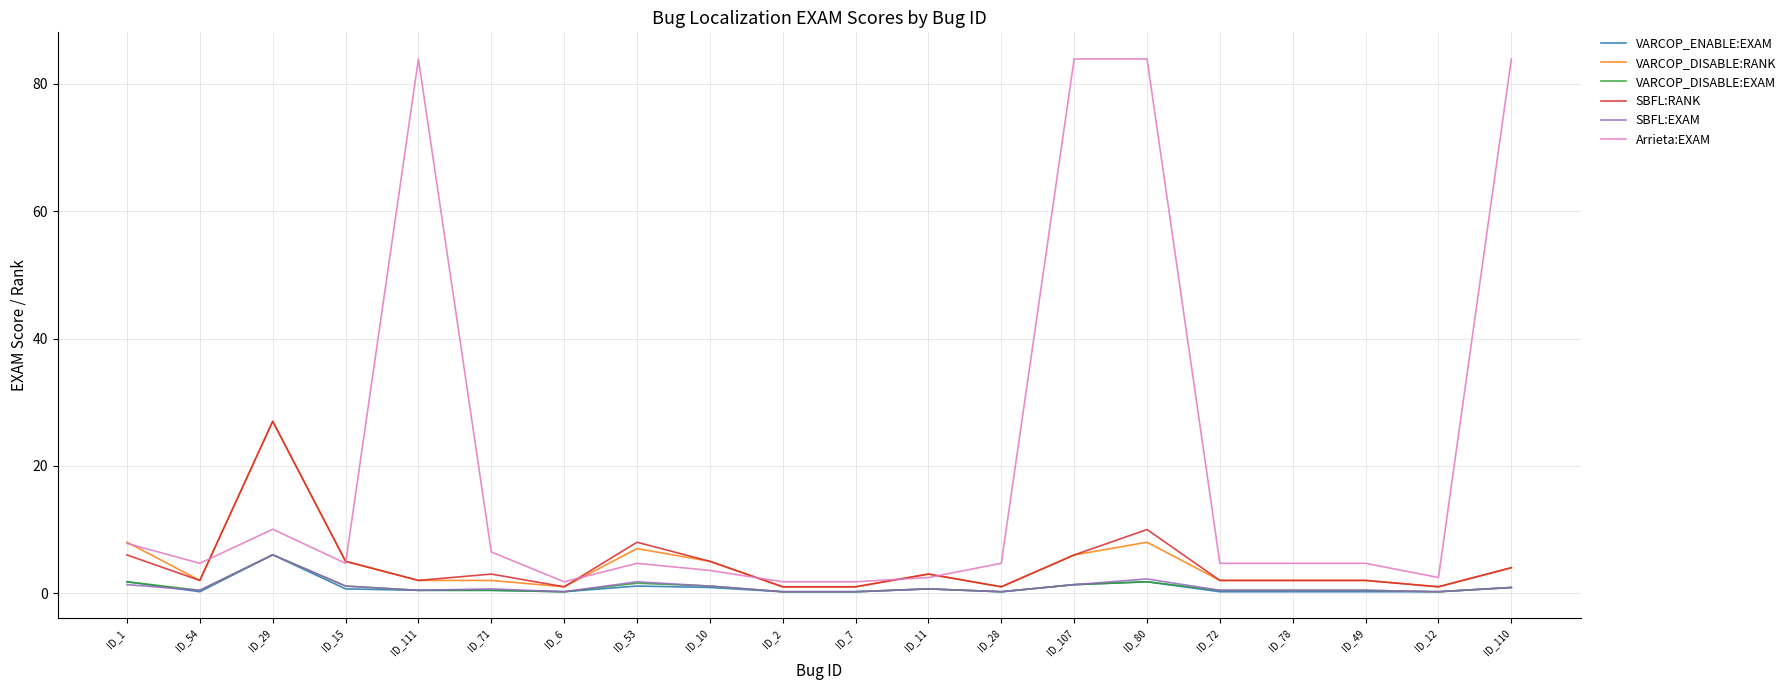

Which series has the largest range (max minus min)?

Arrieta:EXAM